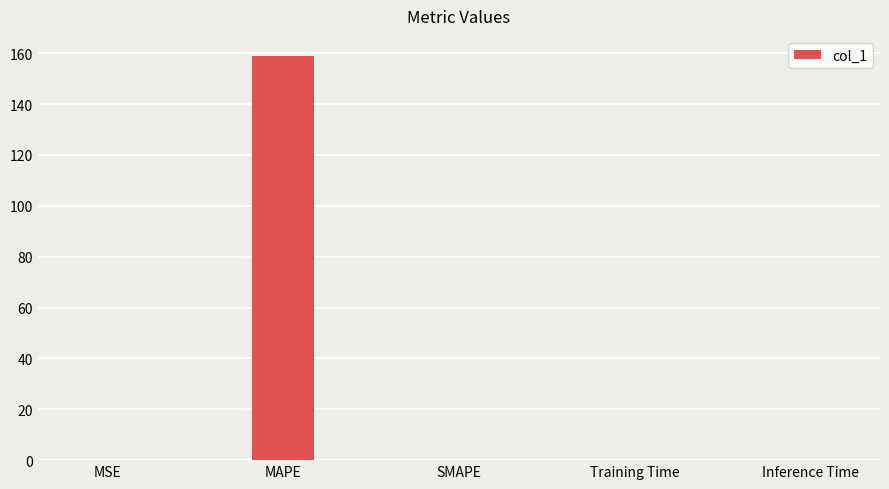

What is the maximum value shown in the chart?

158.9